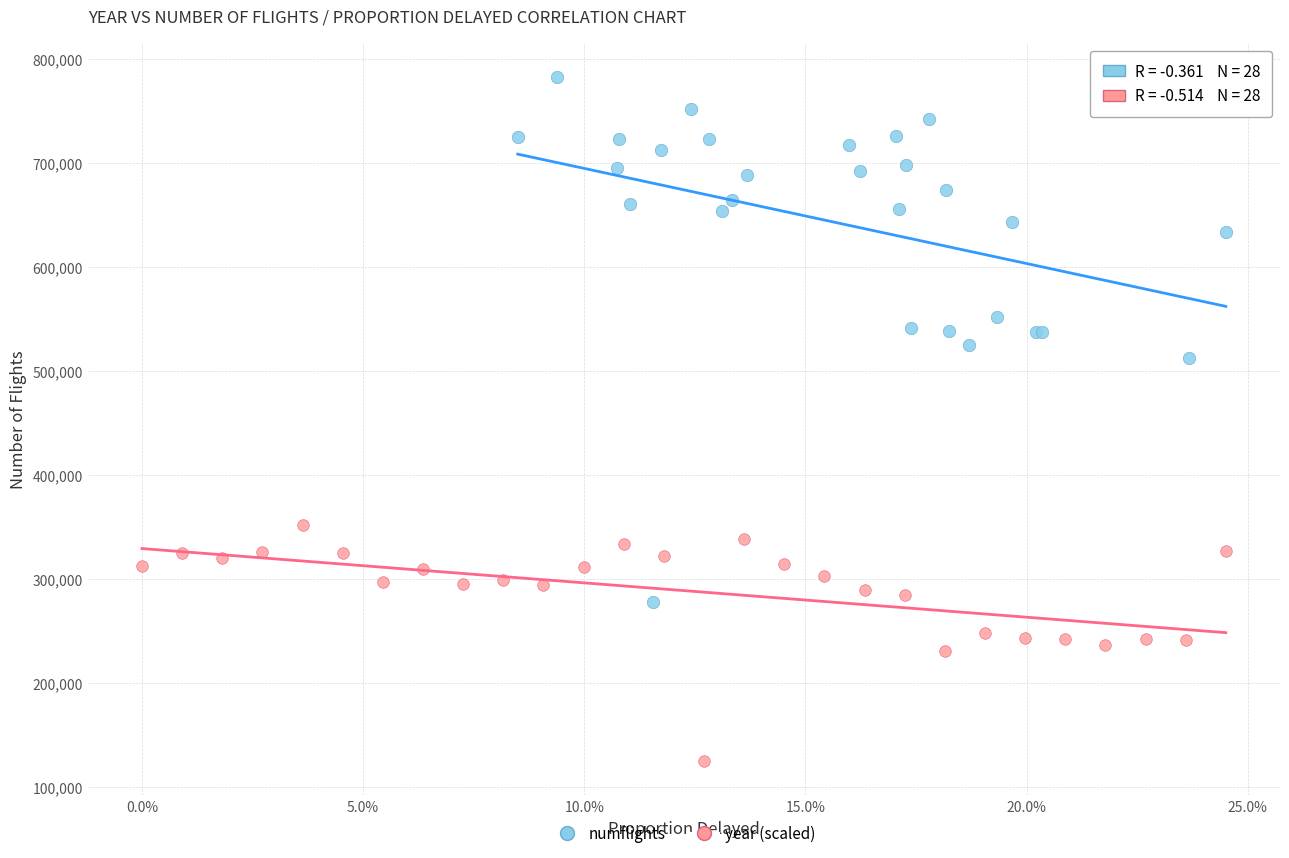

Which series has the widest spread of Y values?

numflights